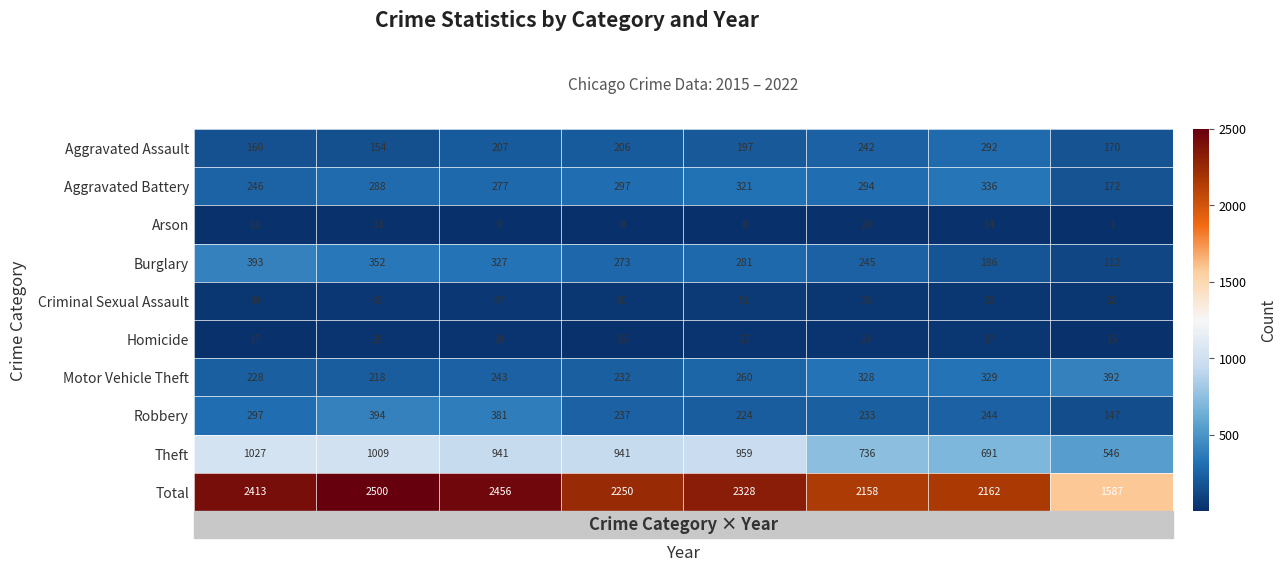

The value of Total at 2018 is 2250. True or false?

True